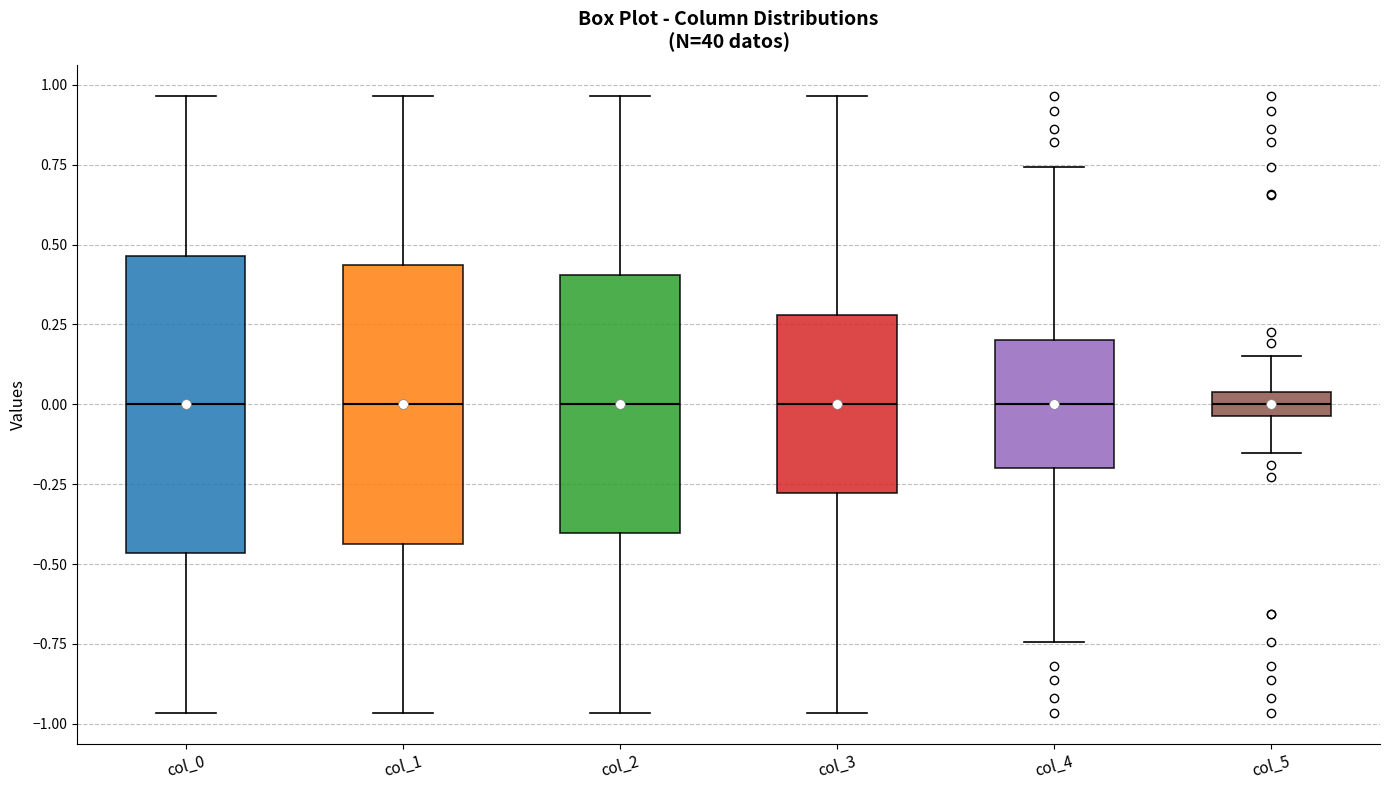

Reading left to right, transcribe this box plot: for each box, give where its median line is, the range the box spans, and where its two whiskers end, as read against the y-axis. The values are not printed on the chart, so give them approximately, as read against the axis.

col_0: median 0.00, box -0.45 to 0.45, whiskers -0.95 to 0.95
col_1: median 0.00, box -0.45 to 0.45, whiskers -0.95 to 0.95
col_2: median 0.00, box -0.40 to 0.40, whiskers -0.95 to 0.95
col_3: median 0.00, box -0.30 to 0.30, whiskers -0.95 to 0.95
col_4: median 0.00, box -0.20 to 0.20, whiskers -0.75 to 0.75
col_5: median 0.00, box -0.05 to 0.05, whiskers -0.15 to 0.15